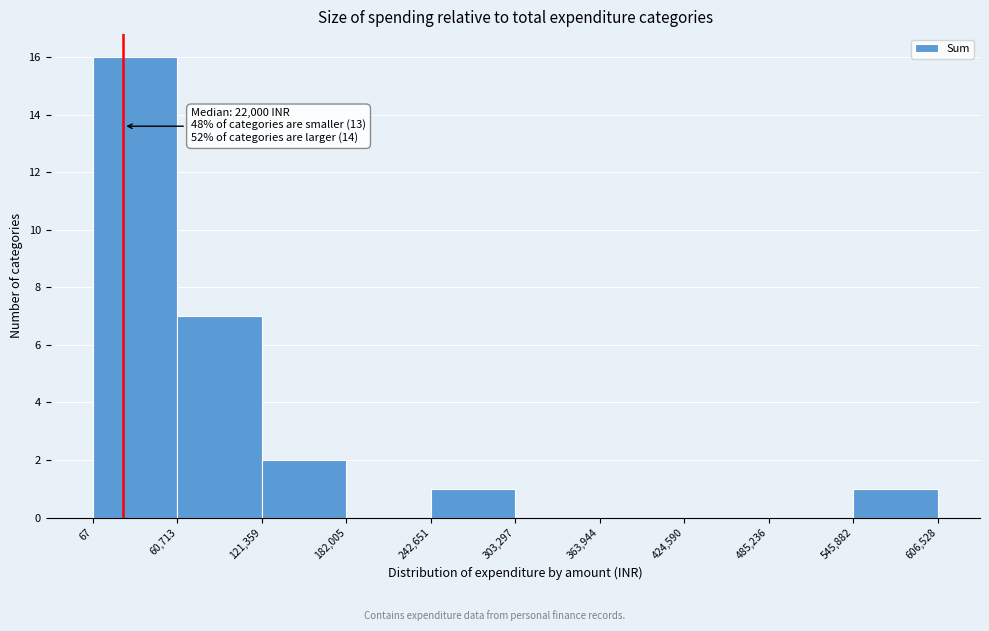

Over which range of the x-axis is the bar tallest?

67 to 60,713